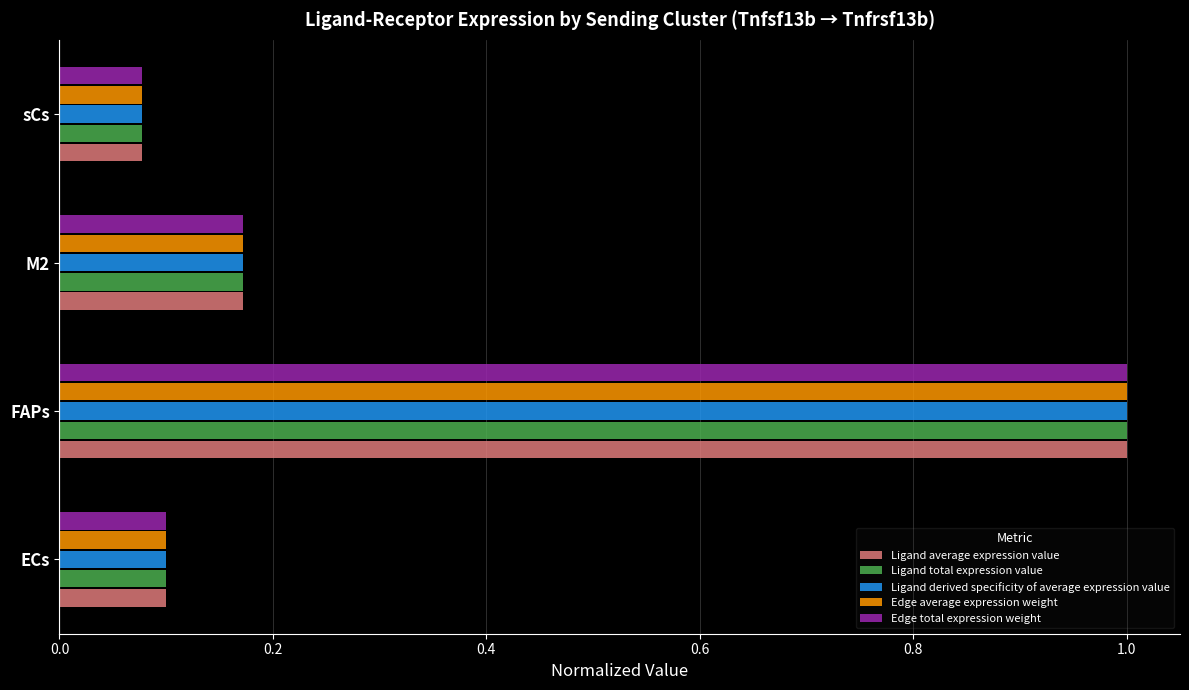

What is the difference between the maximum and minimum values in the Ligand total expression value series?

0.9